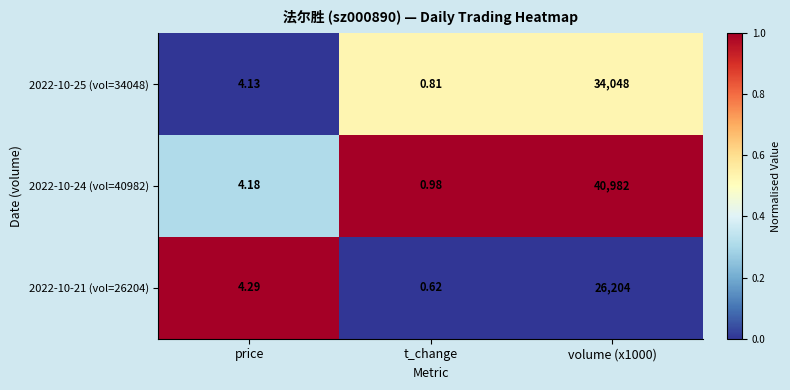

How many data points in 2022-10-24 (vol=40982) are above 4?

2